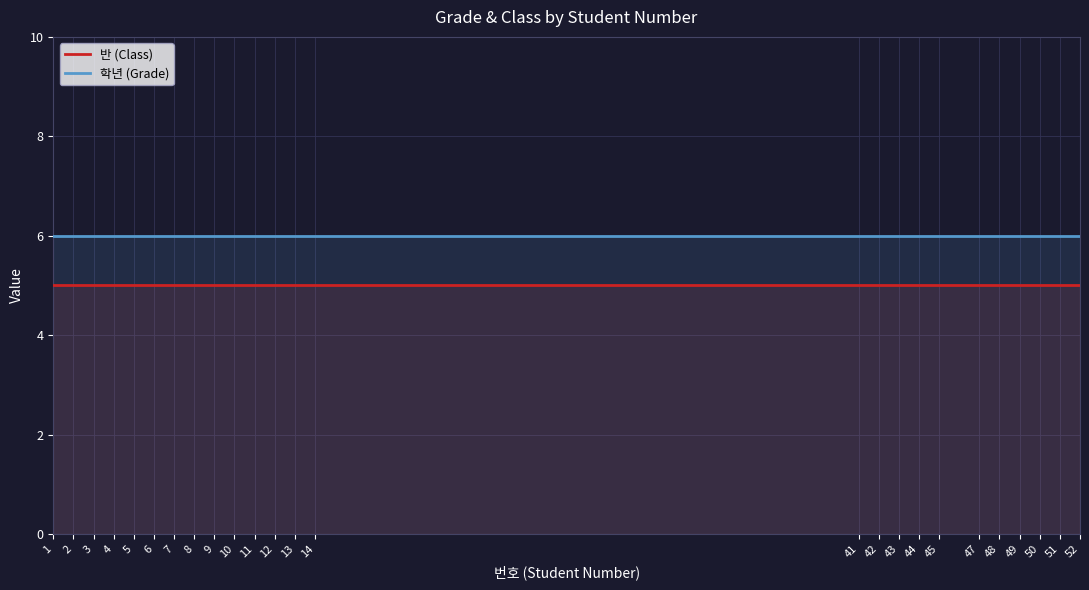

What is the value of the 반 (Class) point at the 4th from the left?

5